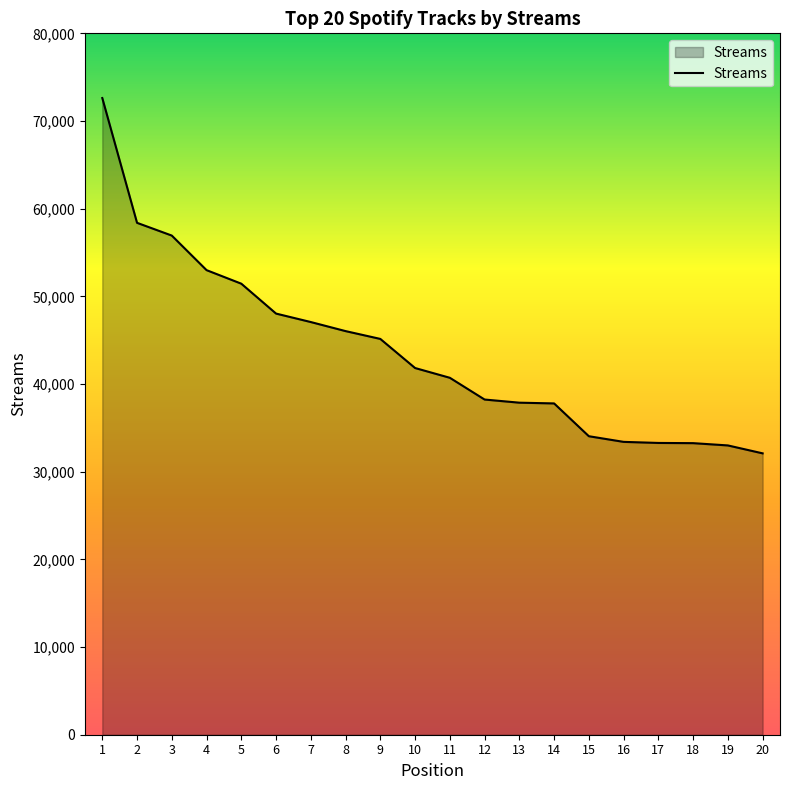

What is the change in value from 2 to 4?

-5396